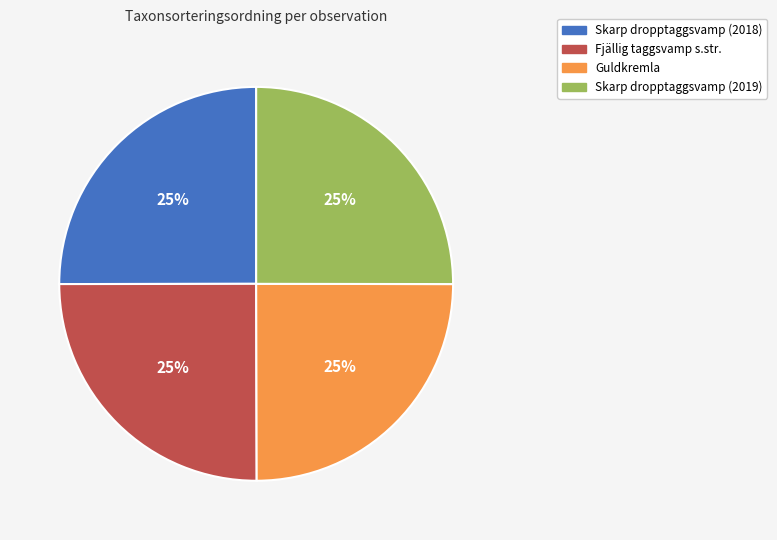

Is Fjällig taggsvamp s.str. the majority of the pie?

No